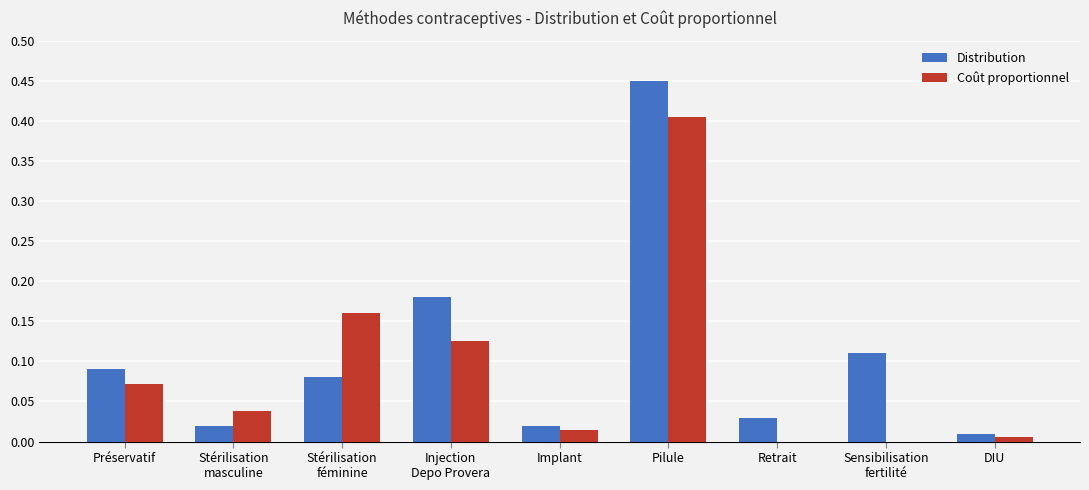

At which label does Distribution reach its peak?

Pilule